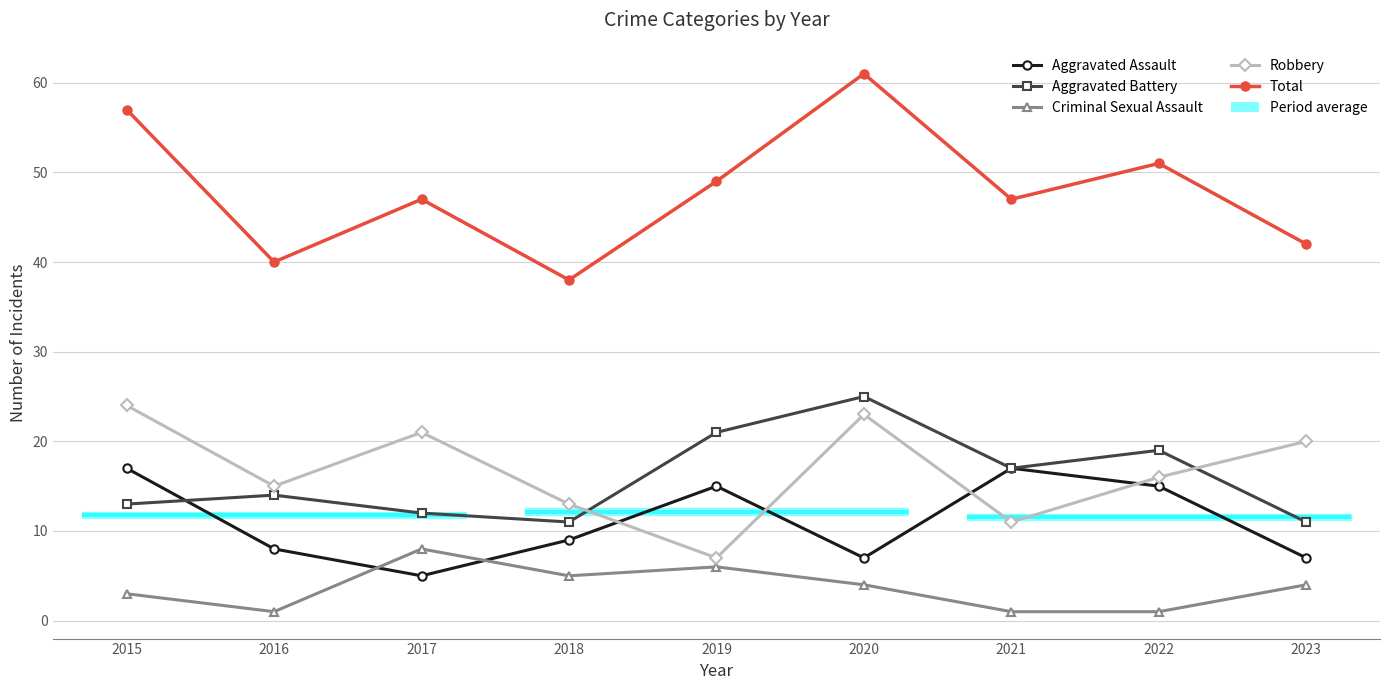

True or false: Aggravated Assault and Total intersect in this chart.

False